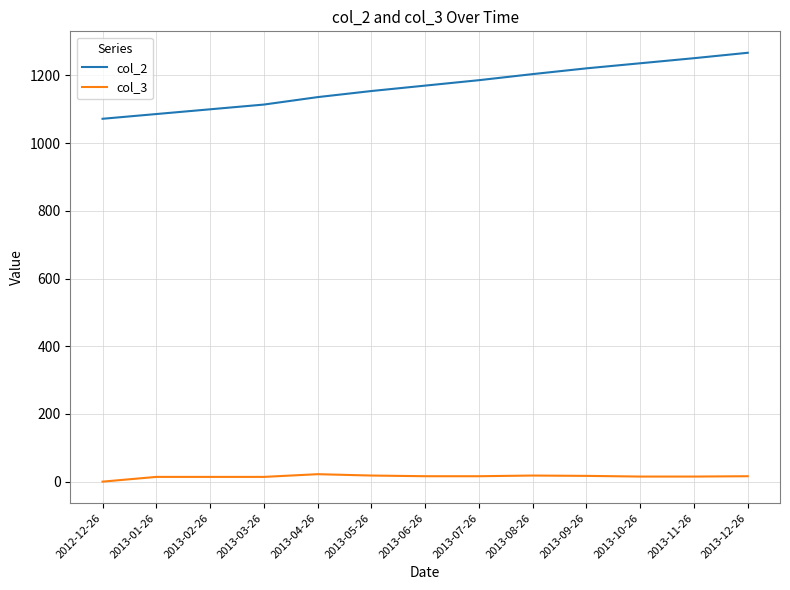

Which series has the largest range (max minus min)?

col_2